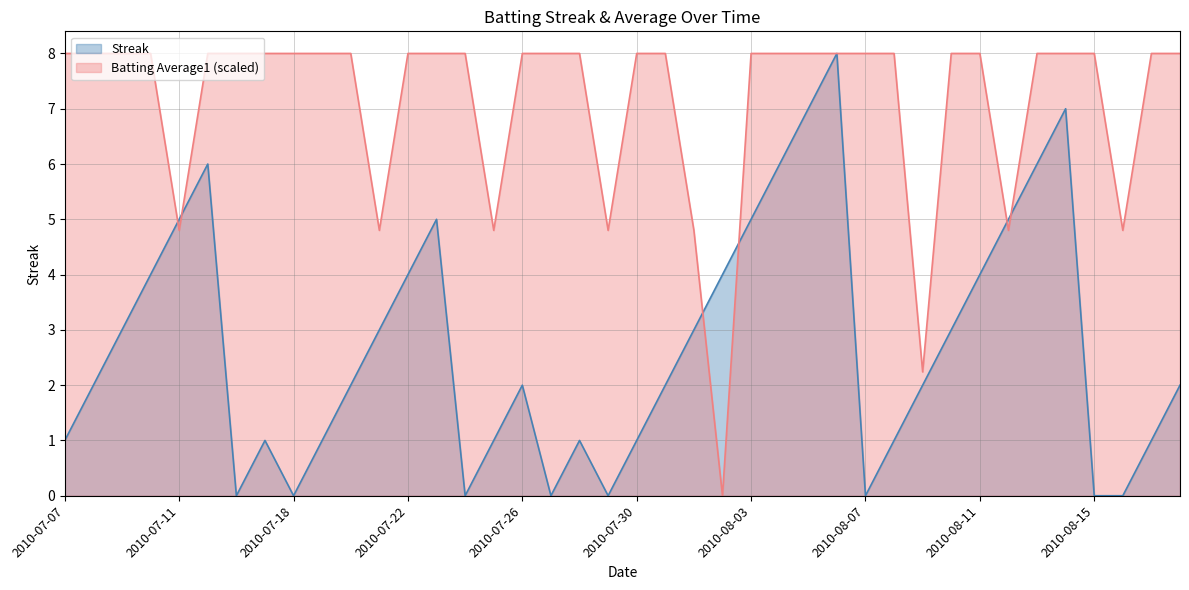

Between 2010-07-20 and 2010-07-23, which series saw the biggest shift?

Streak